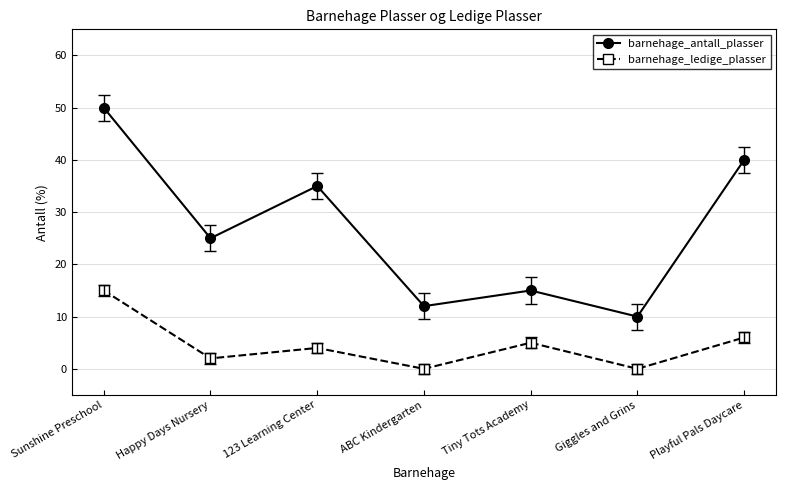

How many interior local peaks does the barnehage_antall_plasser series have?

2